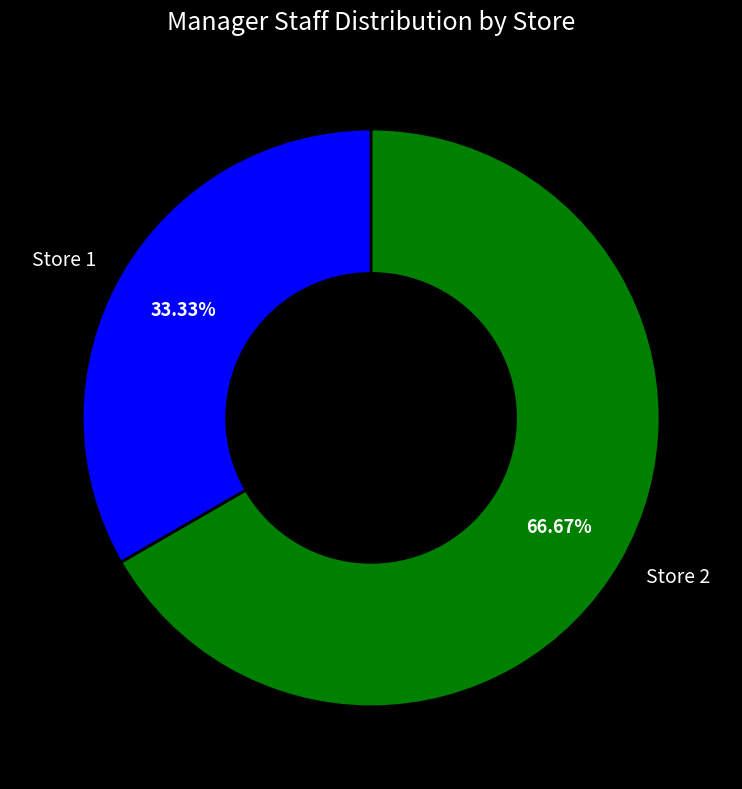

The Store 2 slice represents 73% of the pie. True or false?

False